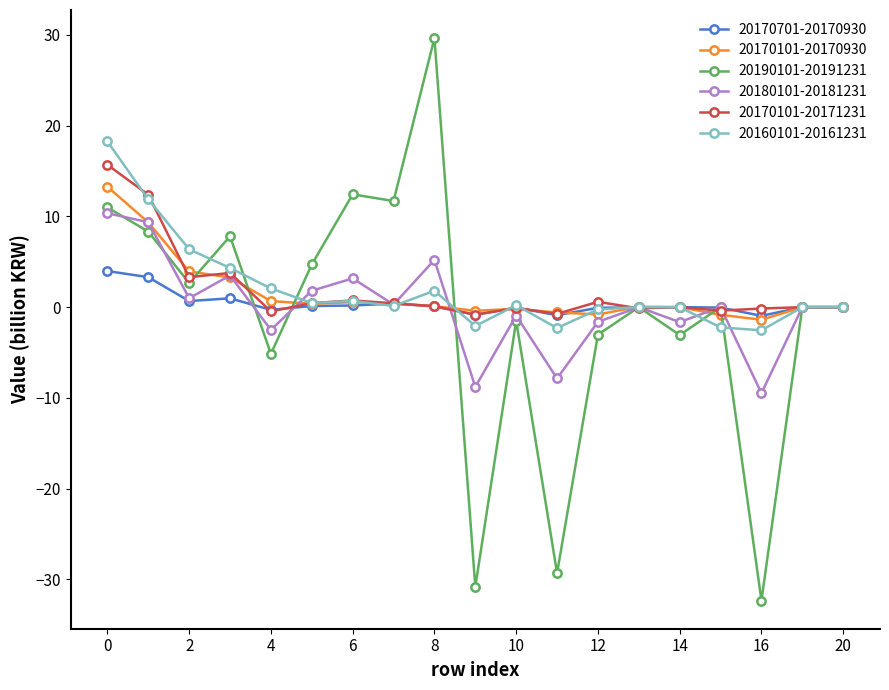

What is the minimum value for 20160101-20161231?

-2.6